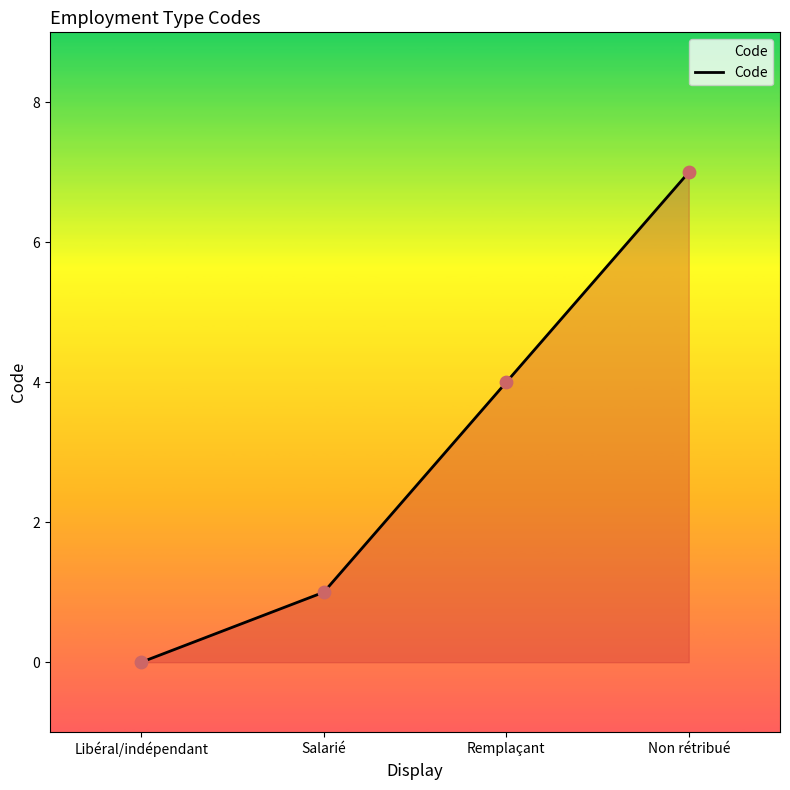

What is the change in value from Libéral/indépendant to Remplaçant?

+4